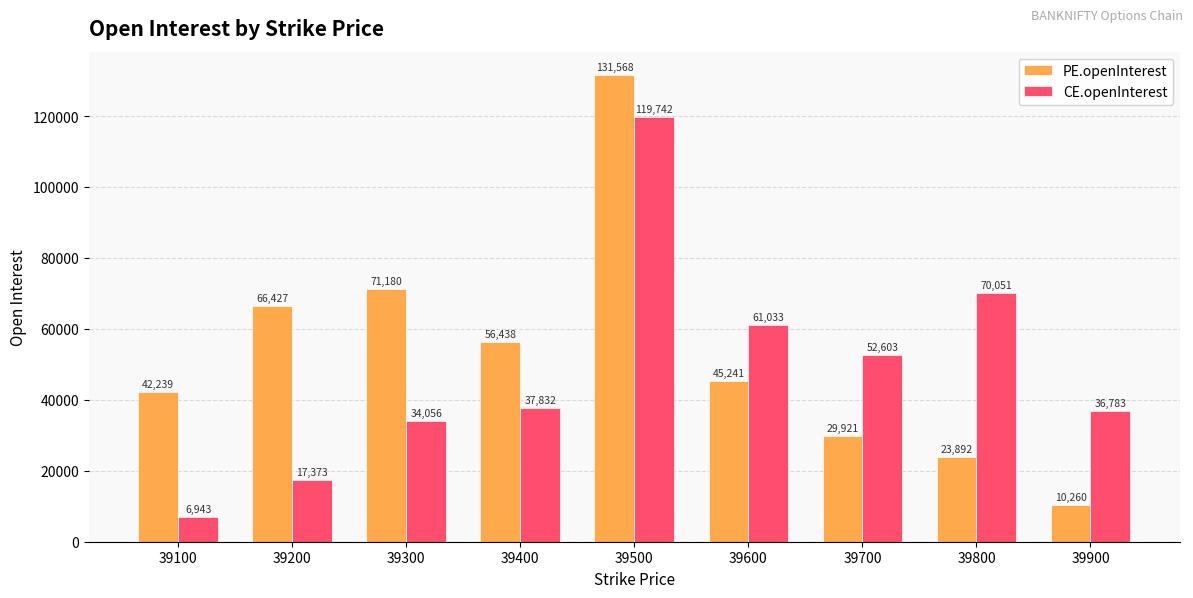

At which label is CE.openInterest closest to 63342?

39600